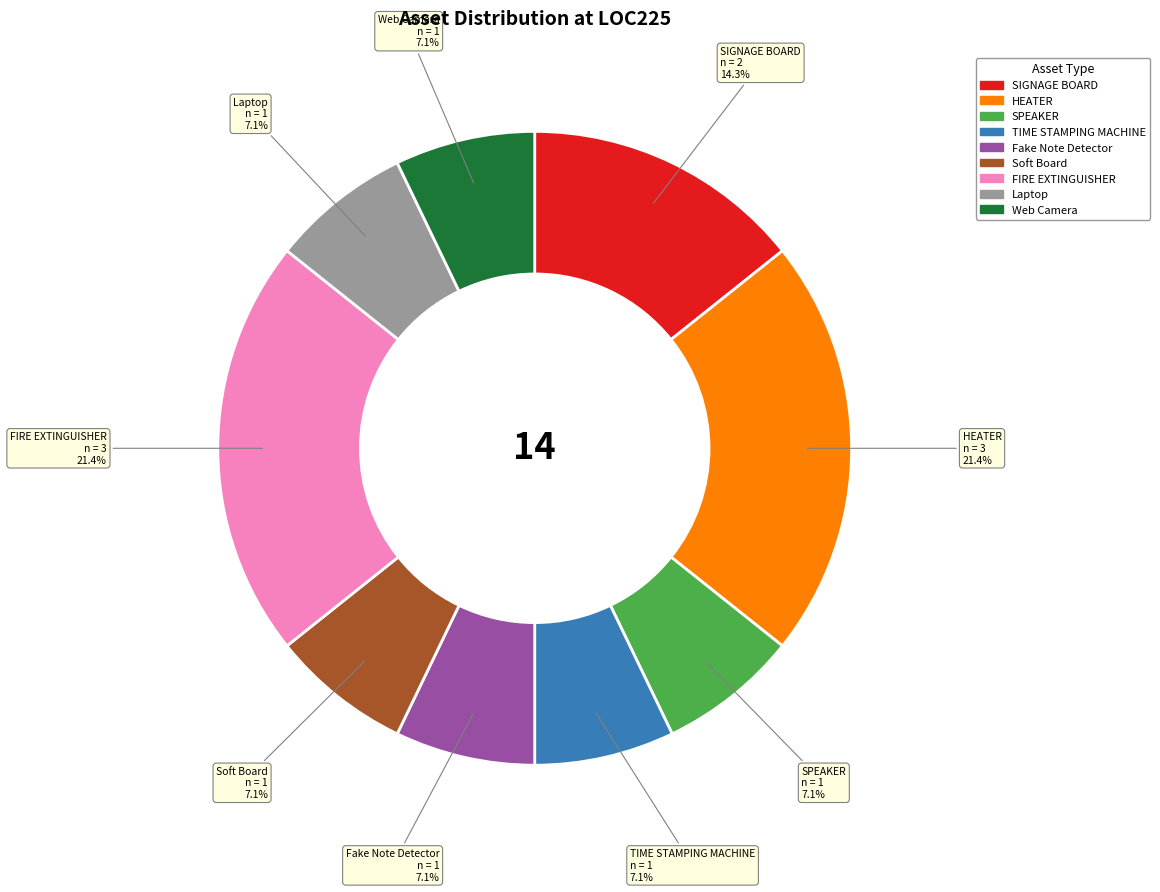

Do Soft Board and SPEAKER together represent more than half of the pie?

No